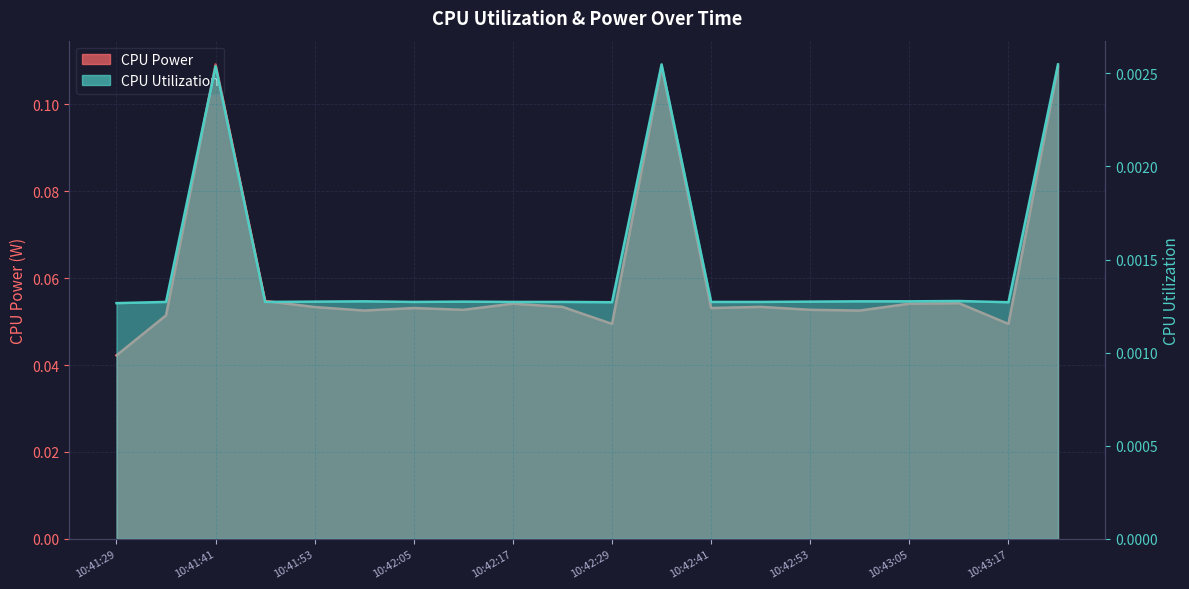

What is the value of the CPU Power point at the 5th from the left?

0.1